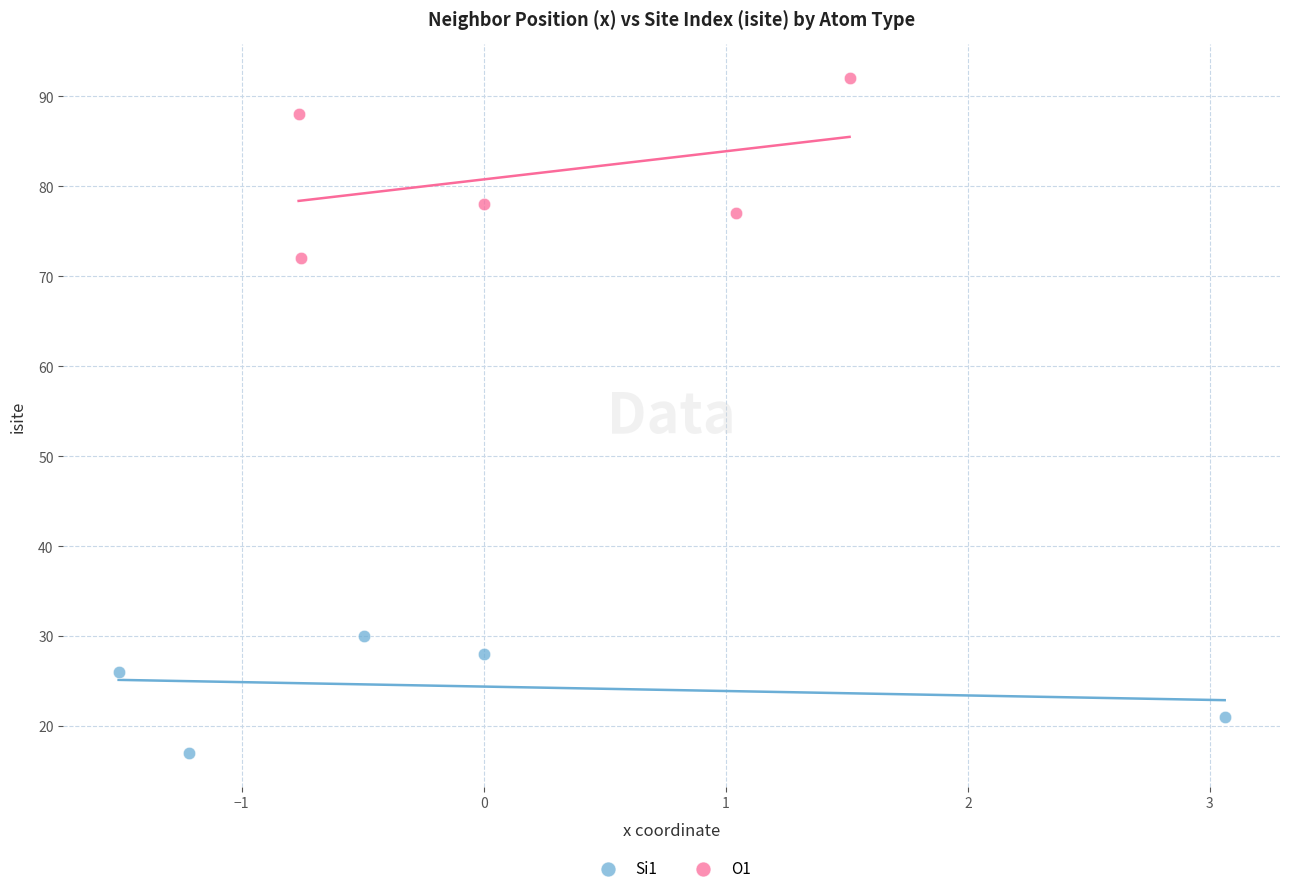

Which series has the largest Y range (max minus min)?

O1